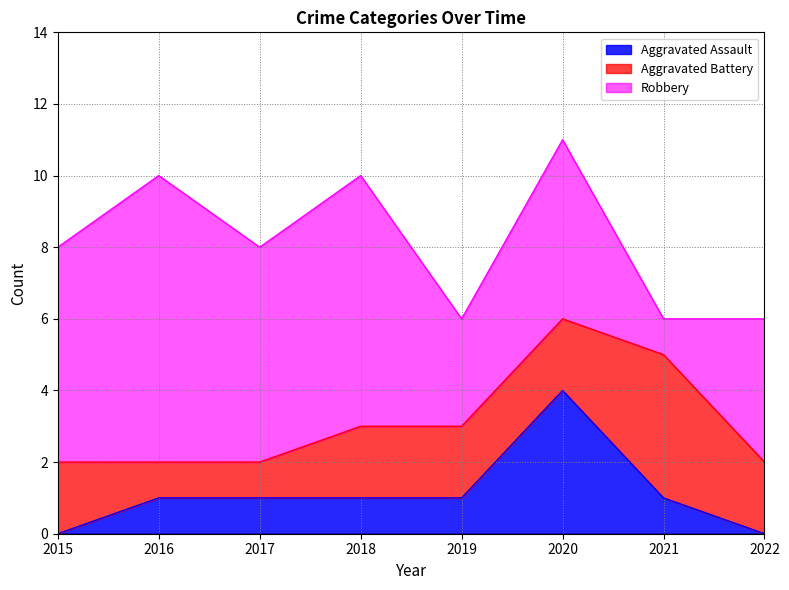

The Aggravated Battery series shows 4 at 2021. True or false?

True